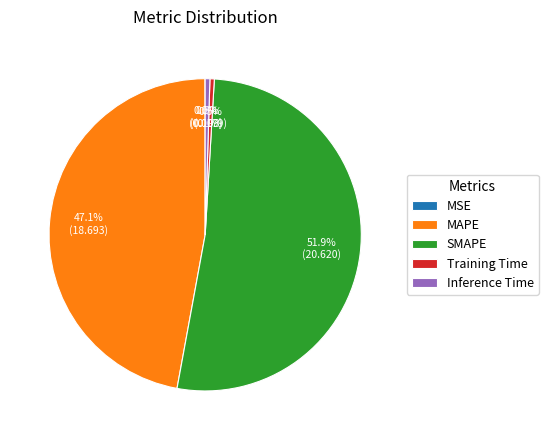

To the nearest percent, what is the difference between the largest and smallest slice percentages?

52%